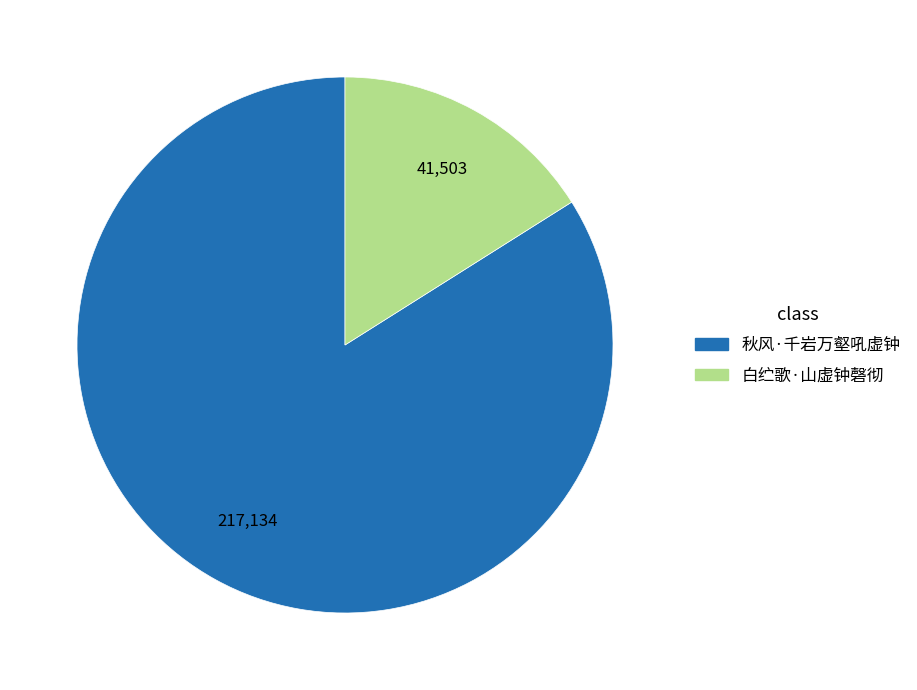

Is there a majority slice in this chart?

Yes